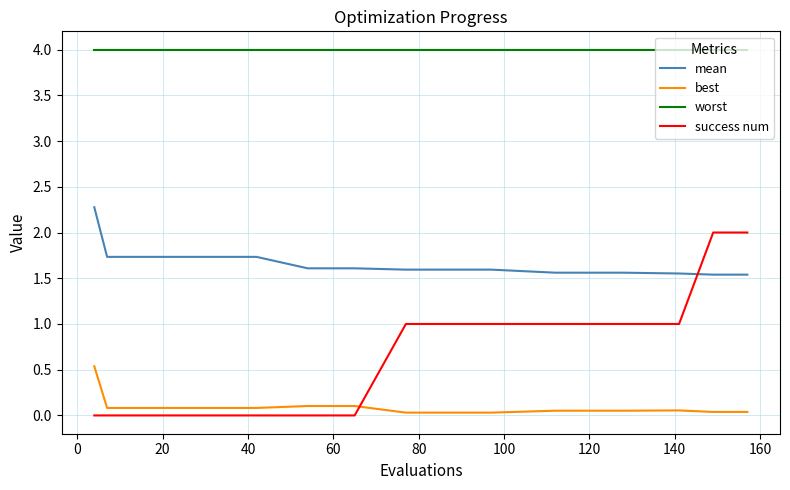

True or false: success num and best cross at least once.

True